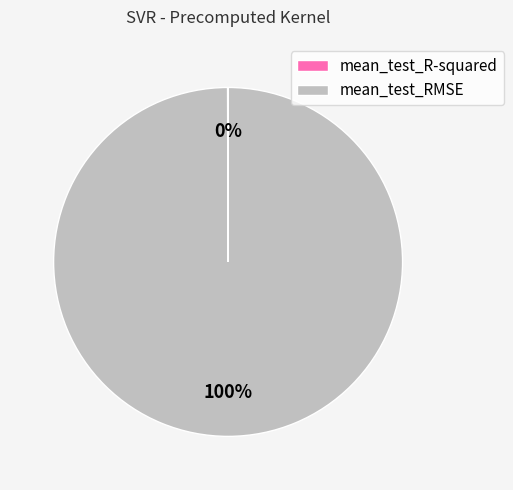

To the nearest percent, what is the difference between the largest and smallest slice percentages?

100%